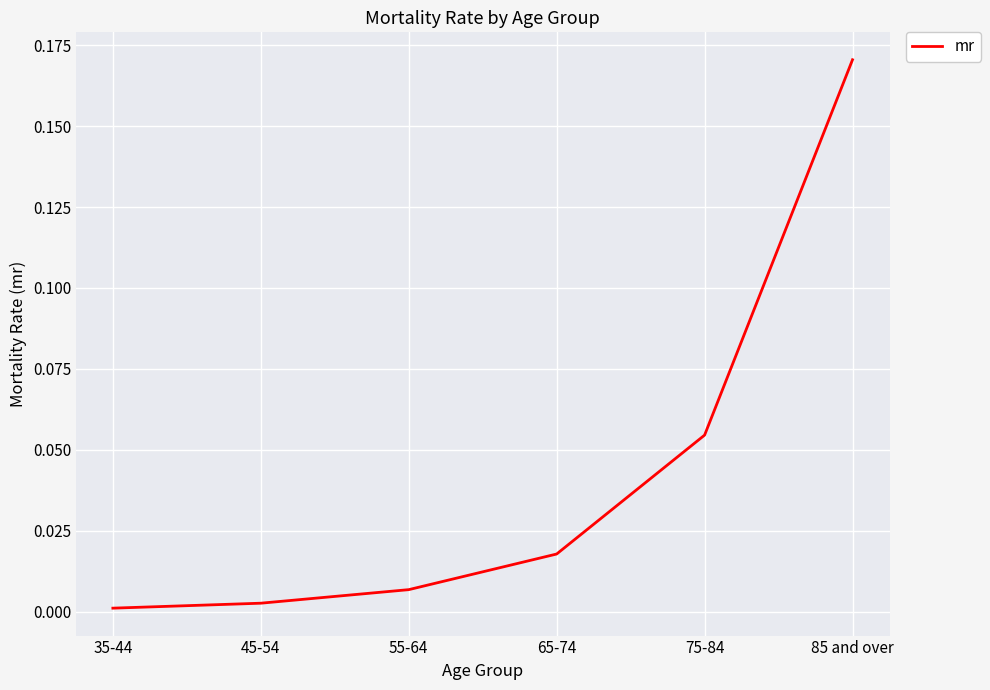

Where is the data nearest to the value 0?

35-44